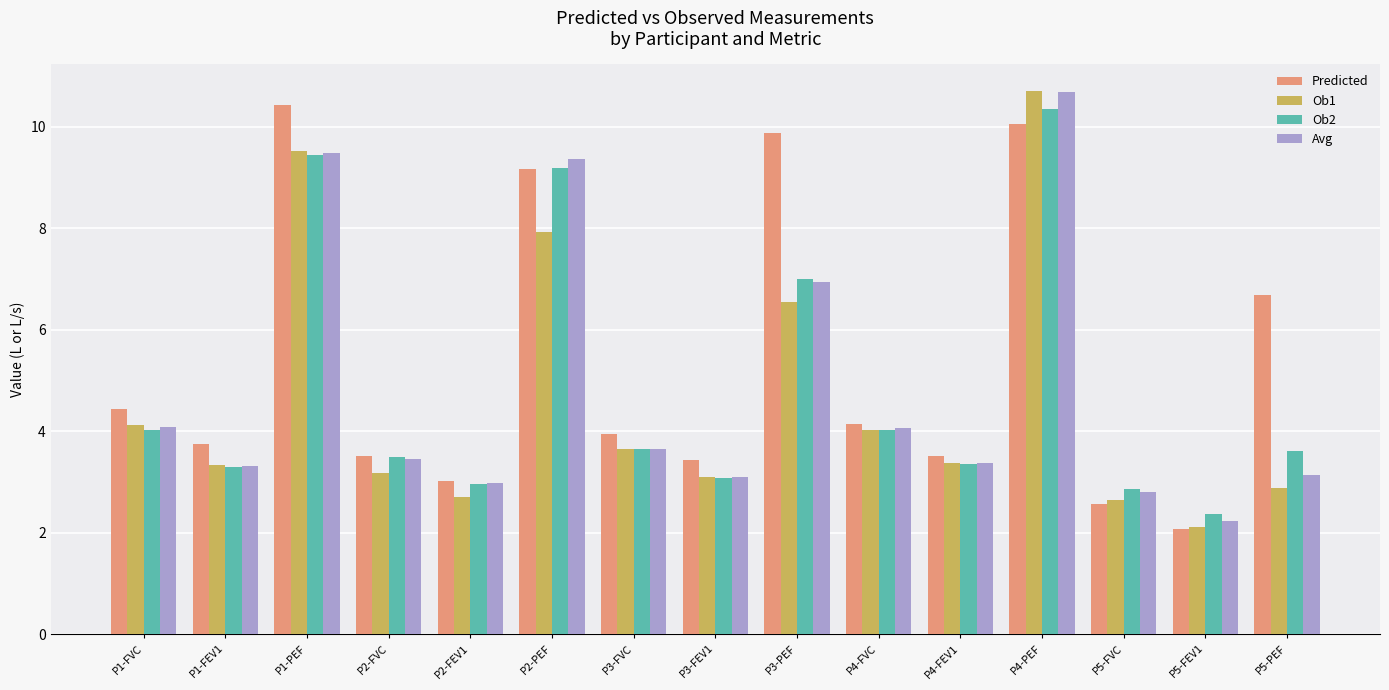

Rank the series at P5-PEF from highest to lowest value.

Predicted, Ob2, Avg, Ob1